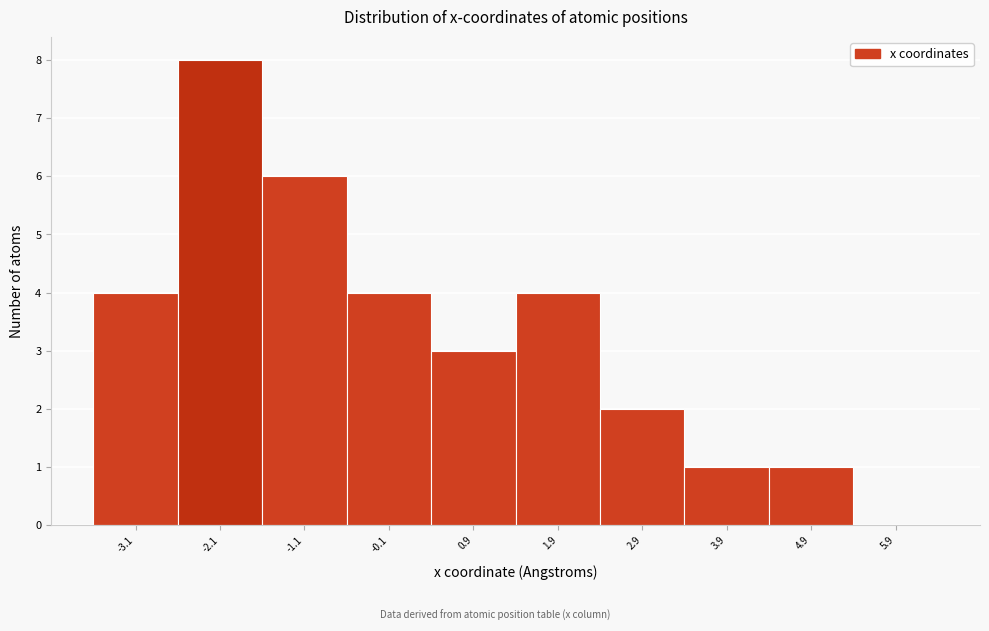

Reading left to right, transcribe this chart: for each bar, give the range it covers on the x-axis and its height. Neither the bar edges nor the heights are printed on the chart, so give them approximately, as read against the axes.

-3.6 to -2.6: 4
-2.6 to -1.6: 8
-1.6 to -0.6: 6
-0.6 to 0.4: 4
0.4 to 1.4: 3
1.4 to 2.4: 4
2.4 to 3.4: 2
3.4 to 4.4: 1
4.4 to 5.4: 1
5.4 to 6.4: 0